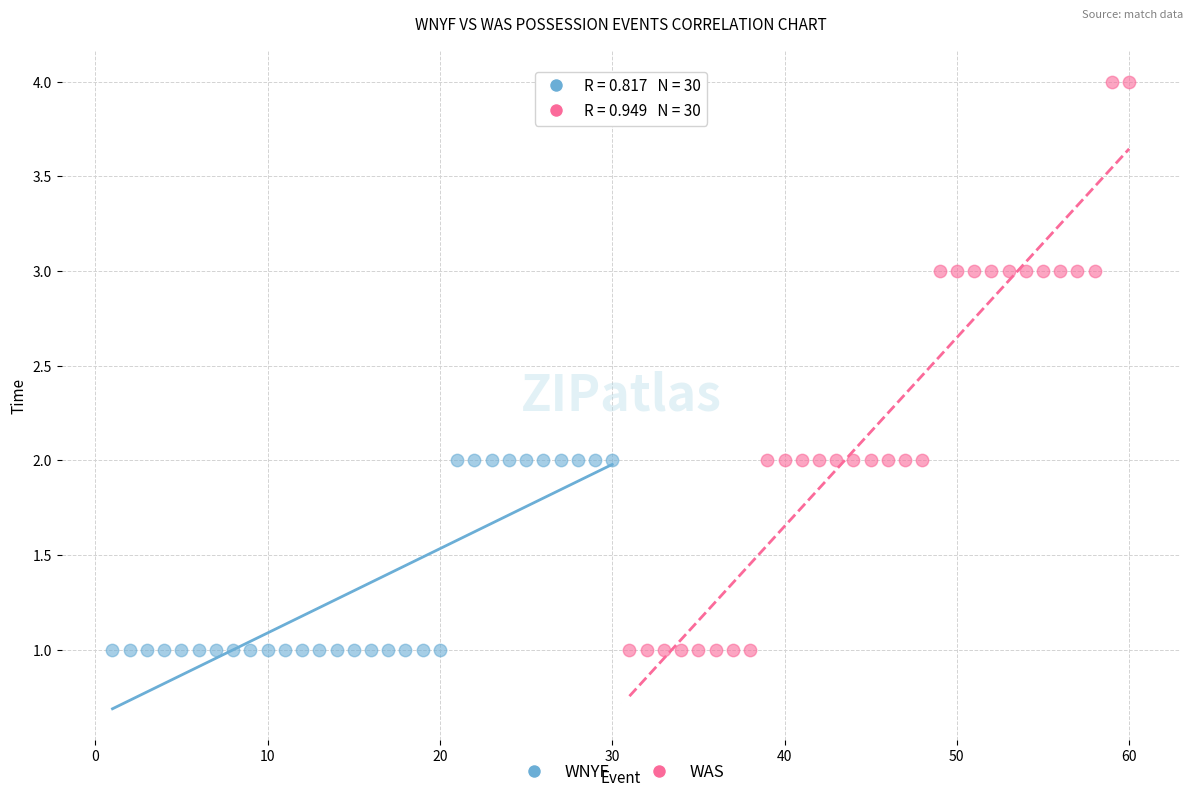

Which series has the largest Y range (max minus min)?

WAS